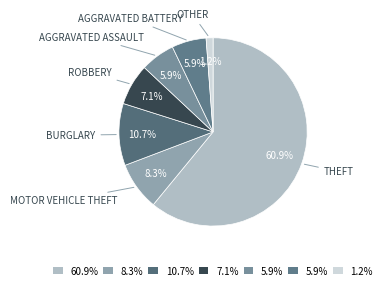

What is the largest slice in the pie chart?

Theft